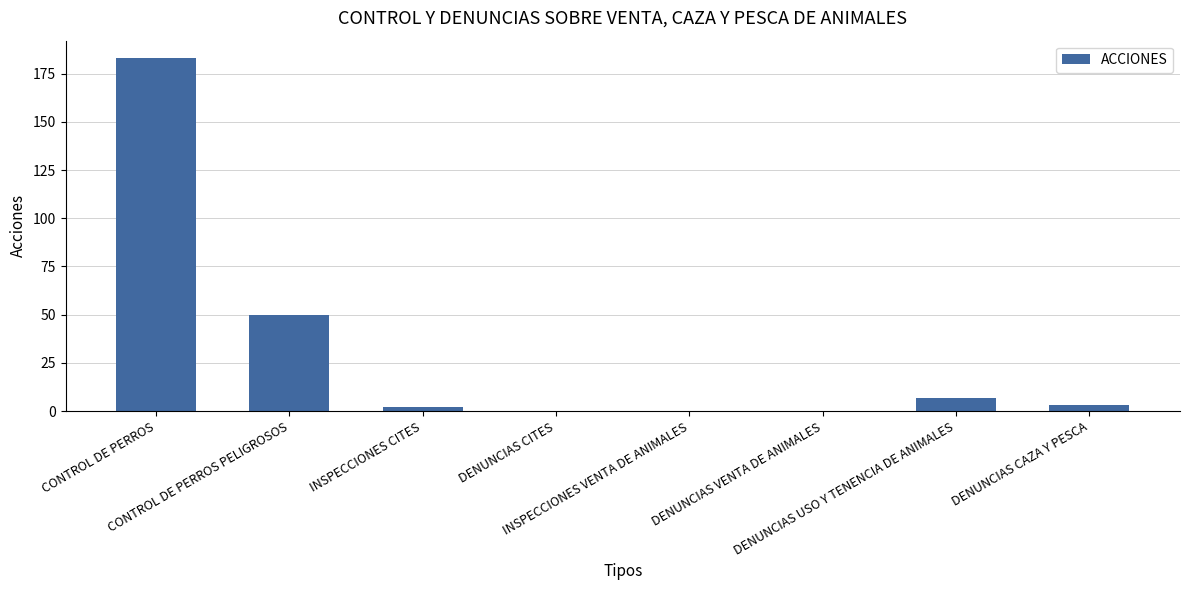

Where is the data nearest to the value 91?

CONTROL DE PERROS PELIGROSOS